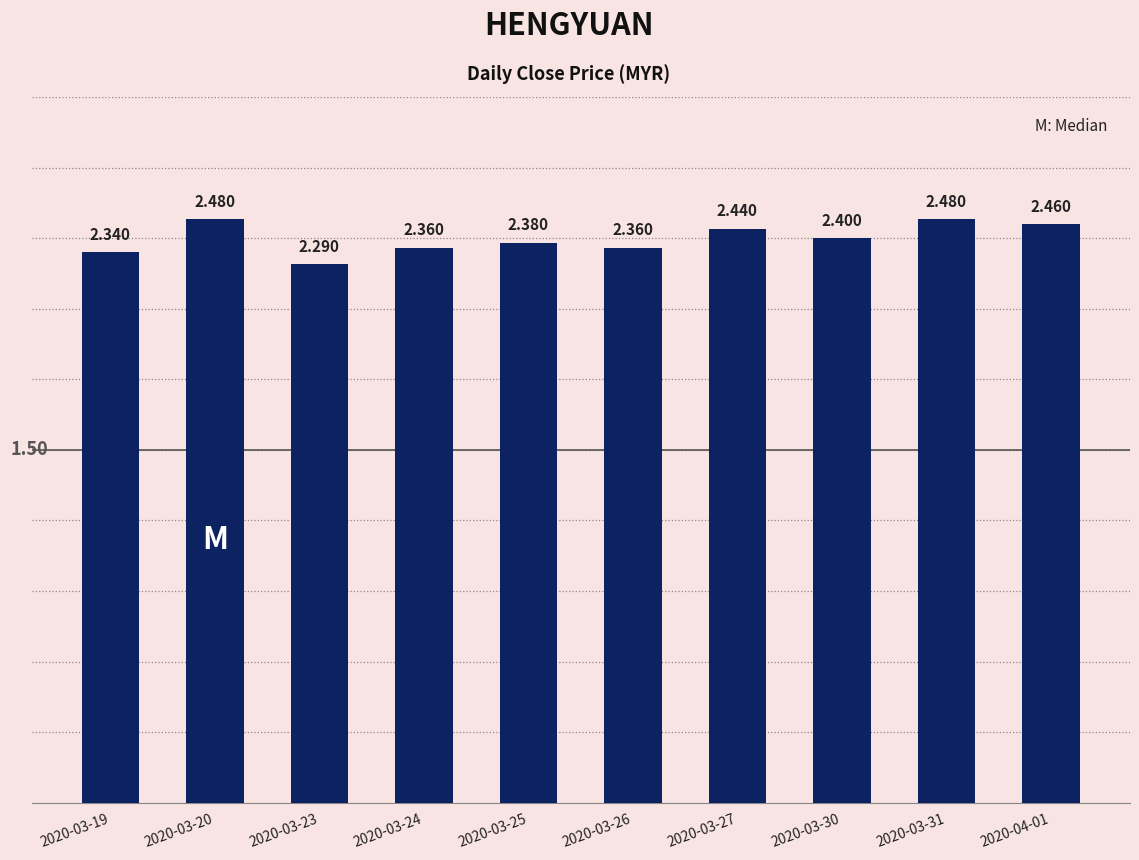

Reading left to right, what are all the values shown in this chart?

2020-03-19=2.3	2020-03-20=2.5	2020-03-23=2.3	2020-03-24=2.4	2020-03-25=2.4	2020-03-26=2.4	2020-03-27=2.4	2020-03-30=2.4	2020-03-31=2.5	2020-04-01=2.5